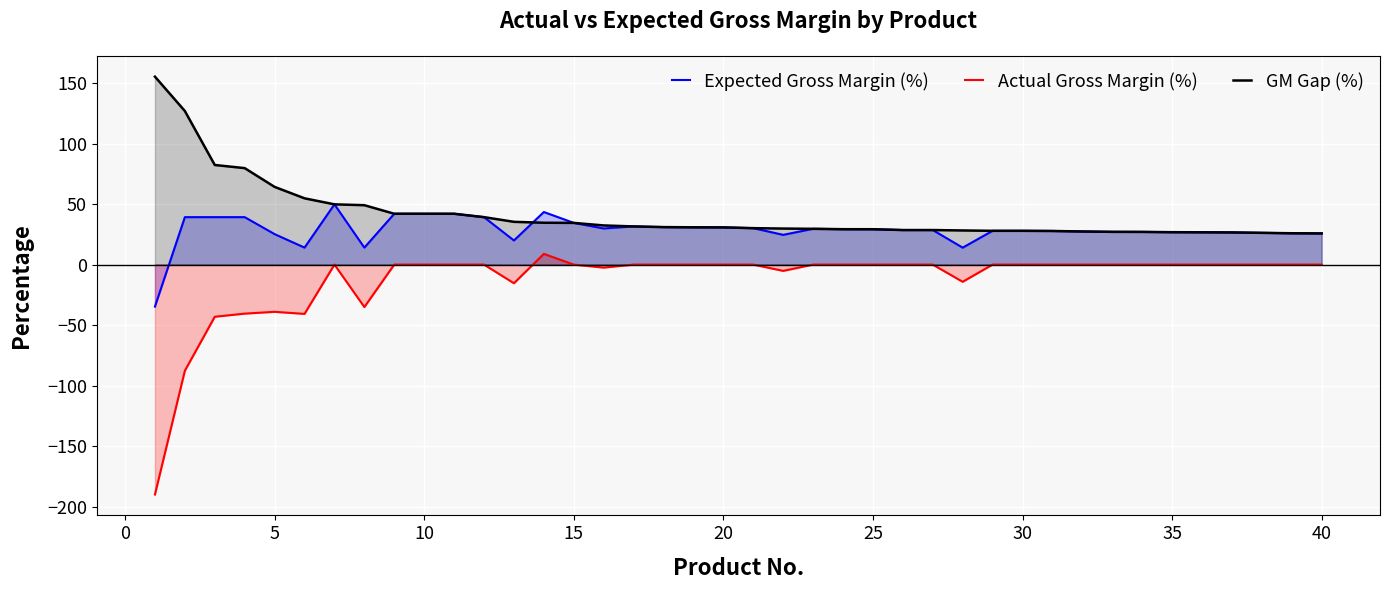

What is the difference between the highest and lowest values at 10?

42.0